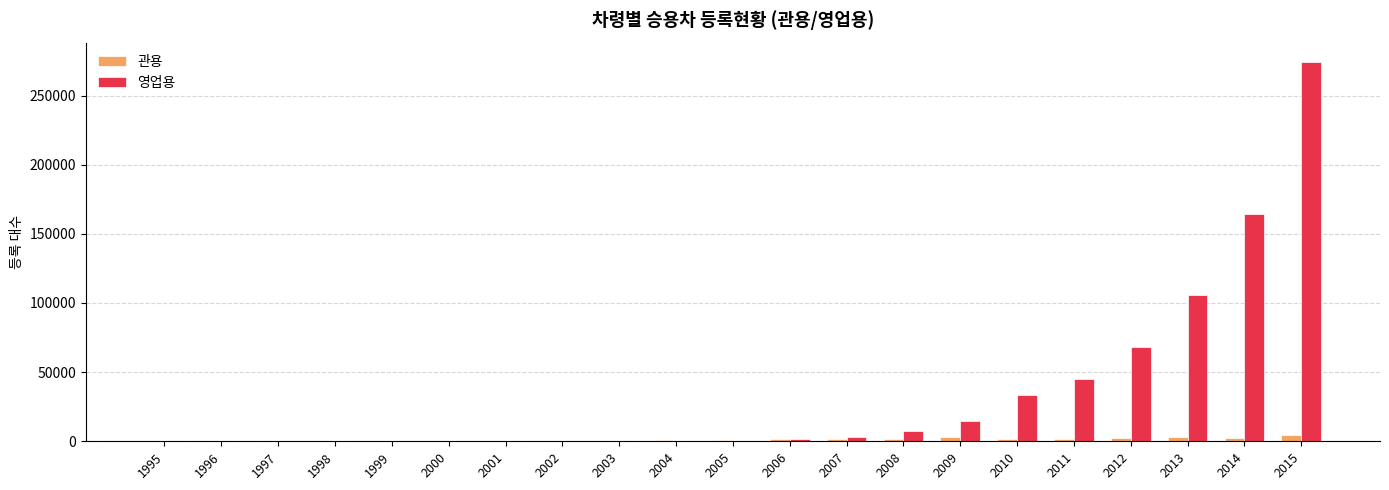

What is the sum of all 영업용 values?

719862